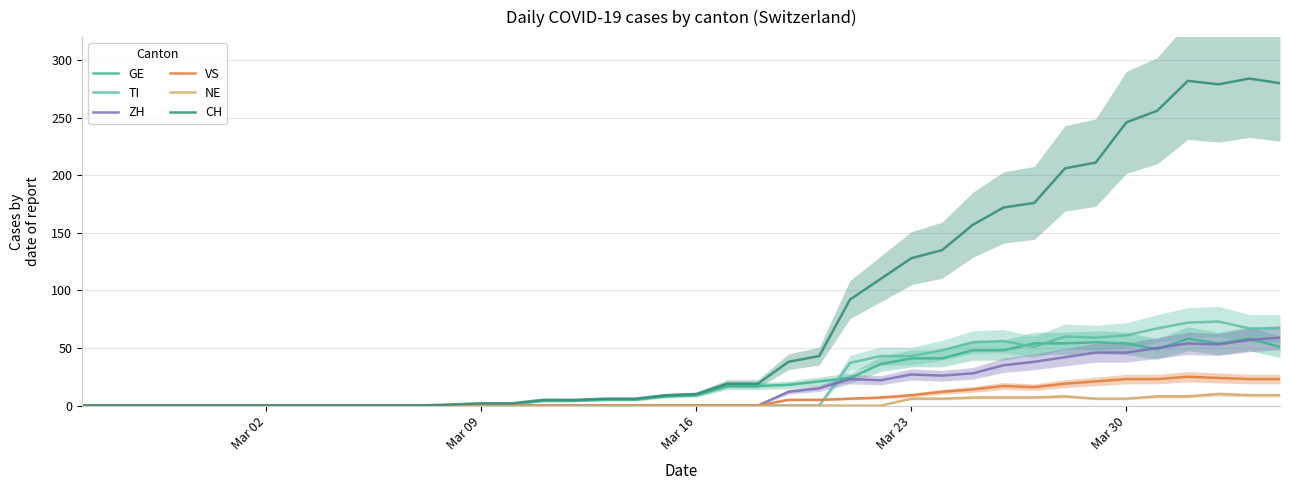

Which series has the widest spread of values?

CH